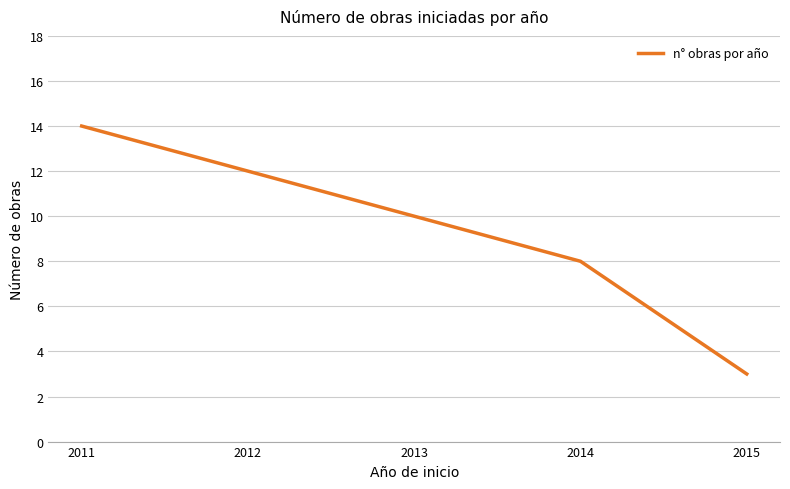

Count the values in the range 8 to 12.

3